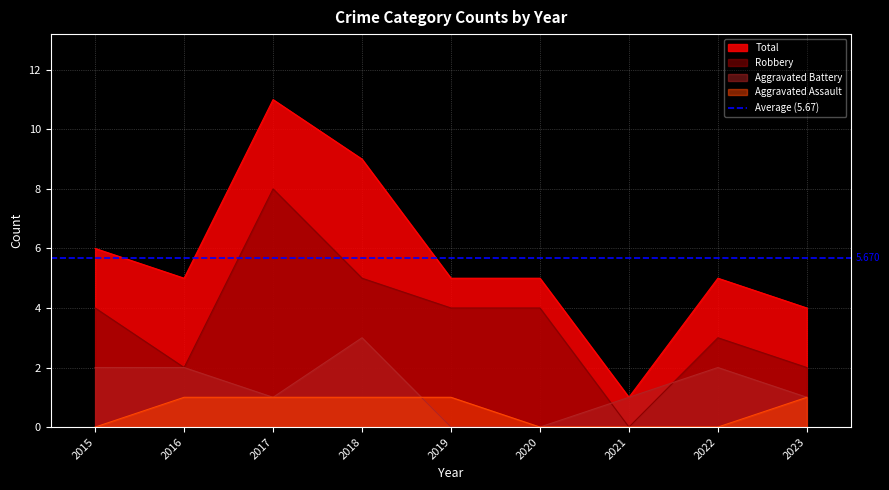

What are all the series names shown in the legend?

Aggravated Assault, Aggravated Battery, Robbery, Total